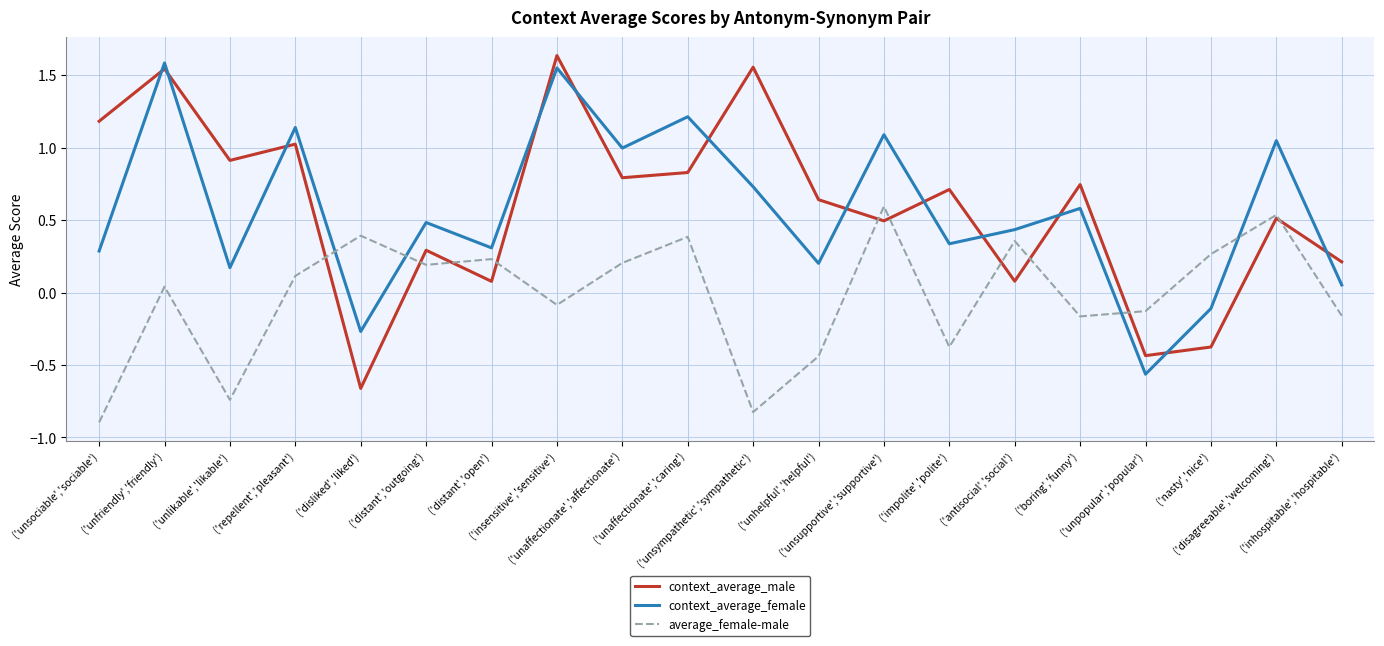

Which series has the widest spread of values?

context_average_male